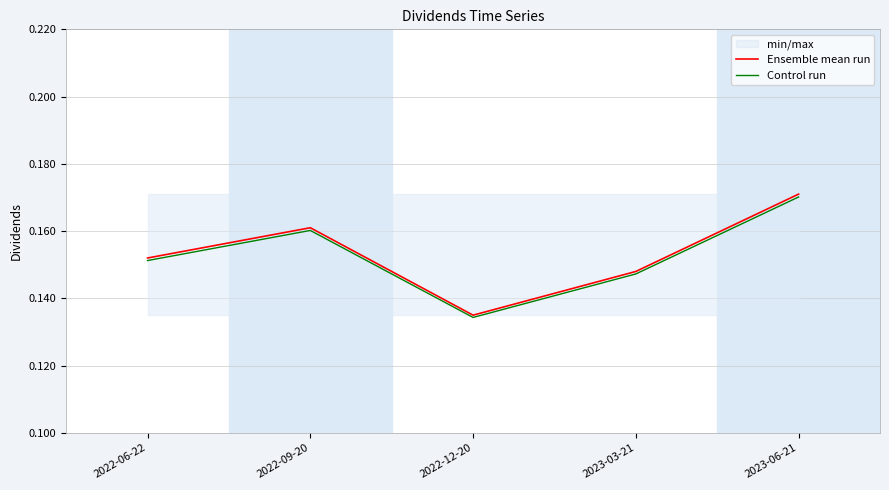

Which series has the widest spread of values?

Ensemble mean run